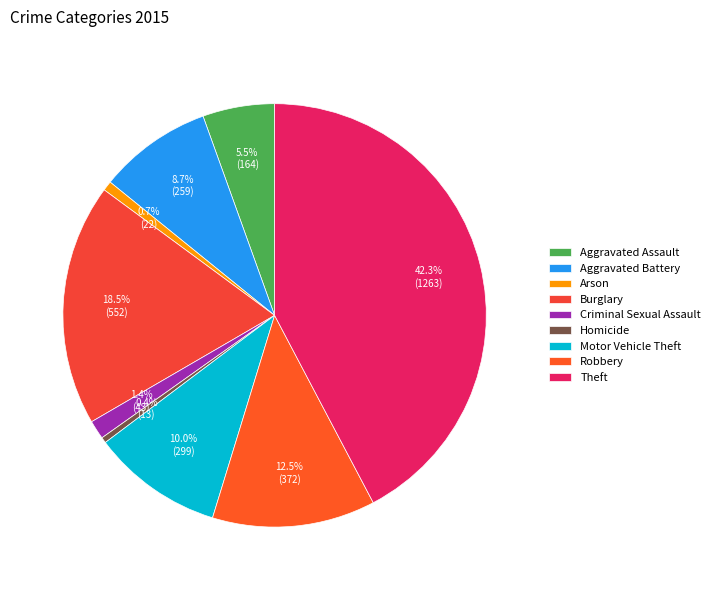

Count the number of slices in the pie.

9